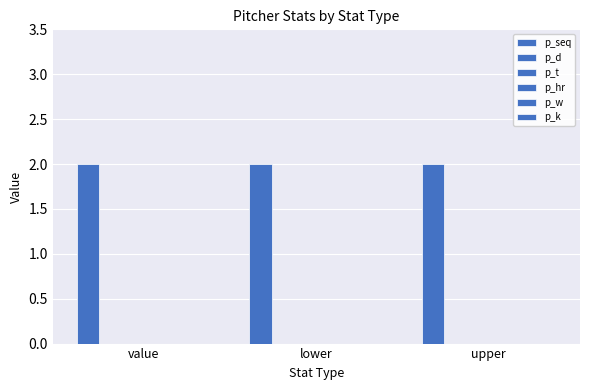

At how many categories does at least one series exceed 0?

3